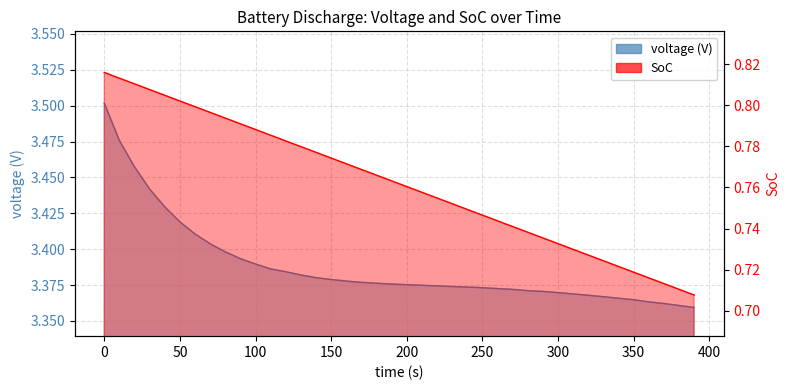

What is the greatest value displayed?

3.5